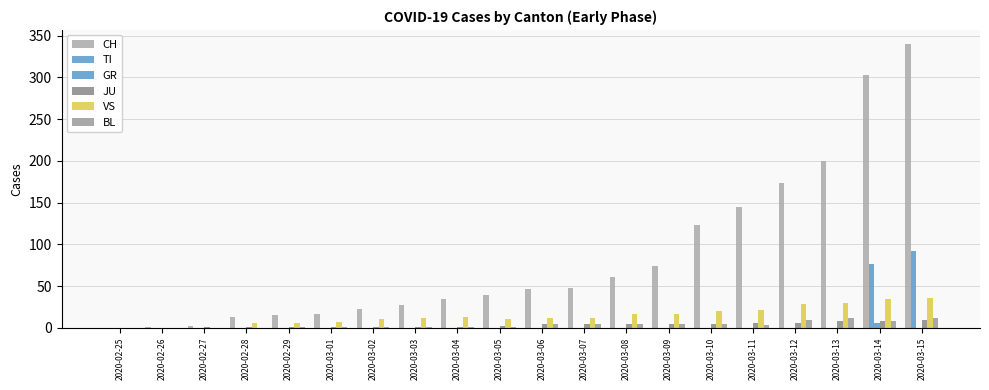

How many distinct data groups are displayed?

6